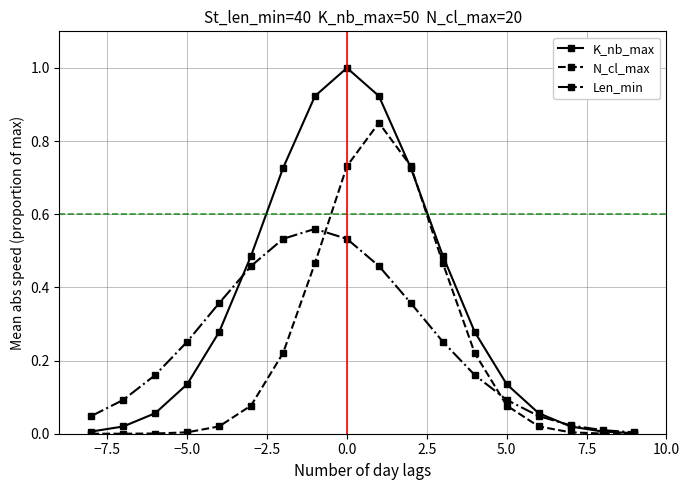

Which series has the widest spread of values?

K_nb_max